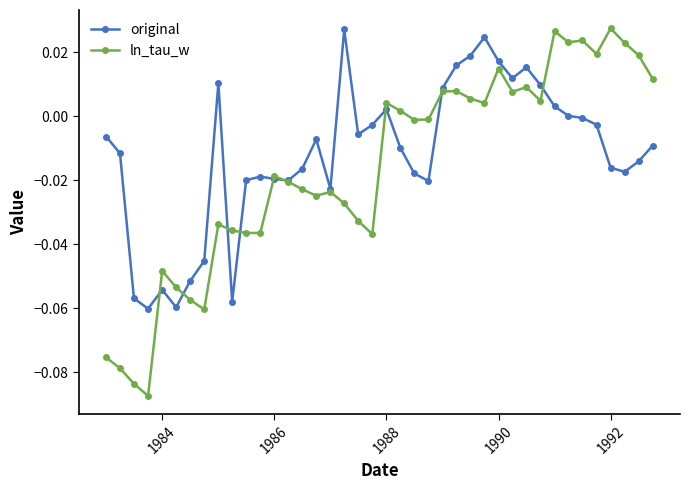

Which series has the largest range (max minus min)?

ln_tau_w